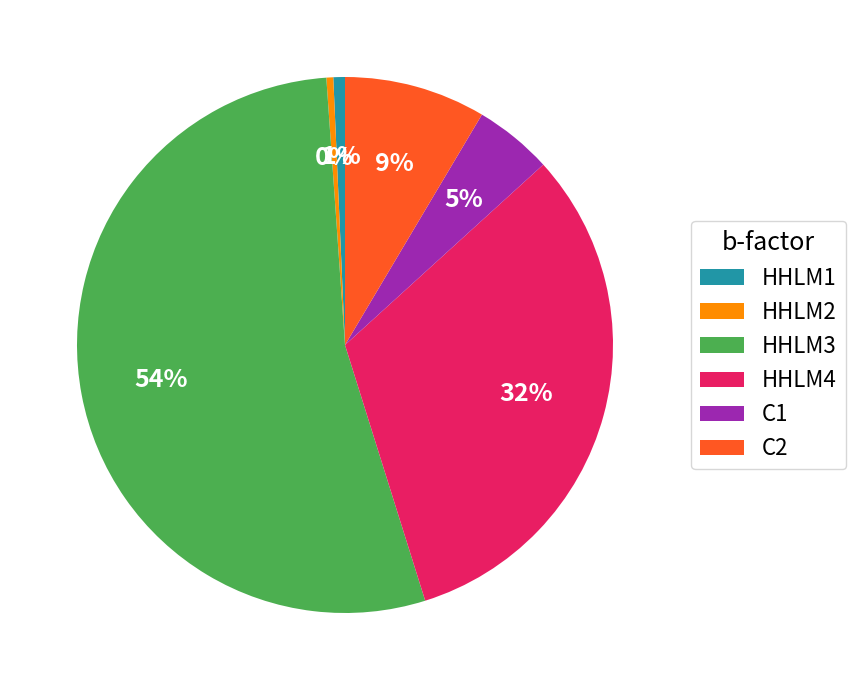

What is the majority slice?

HHLM3